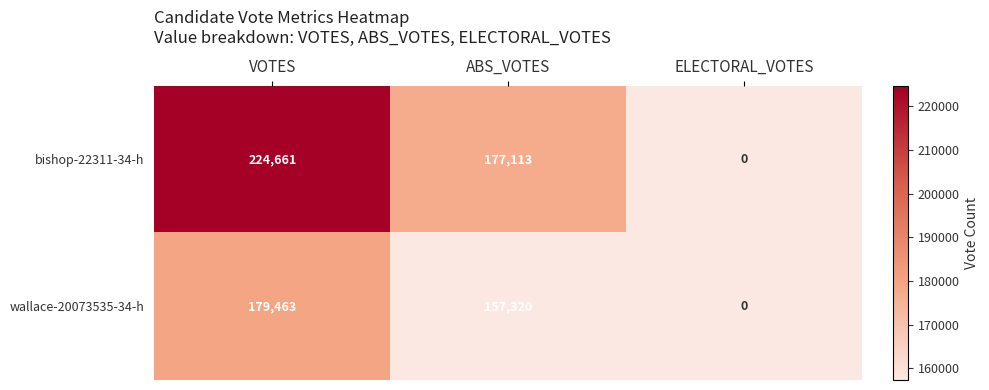

Rank the series by their average value, from highest to lowest.

bishop-22311-34-h, wallace-20073535-34-h